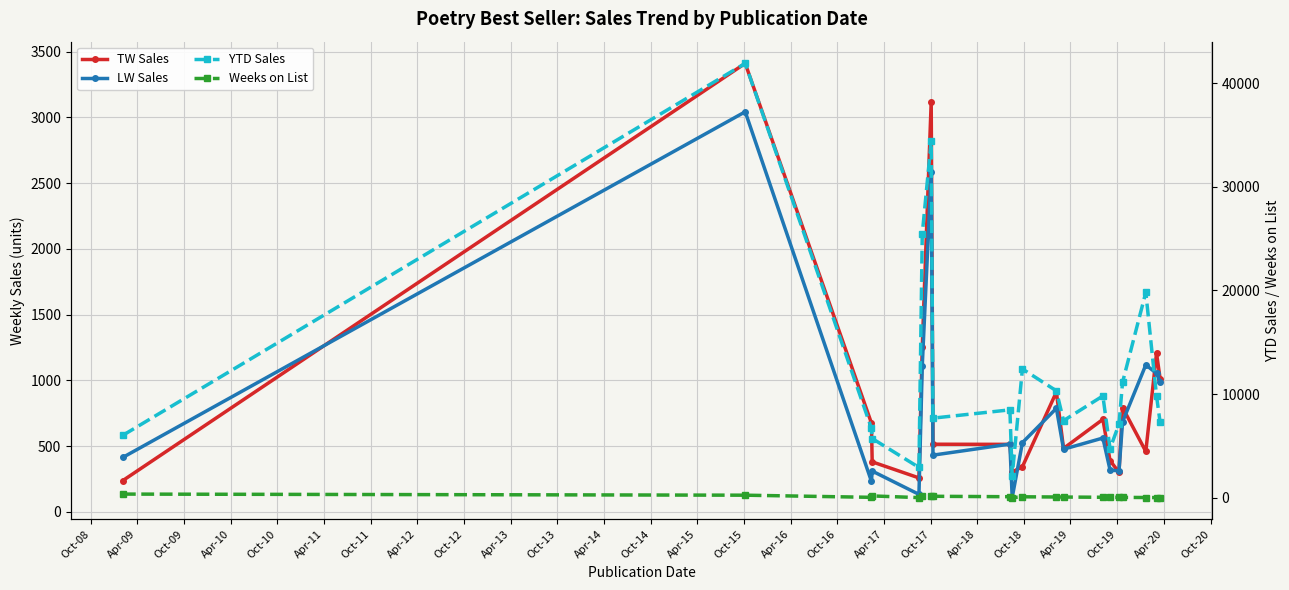

The value of LW Sales at Oct-13 is 927. True or false?

False